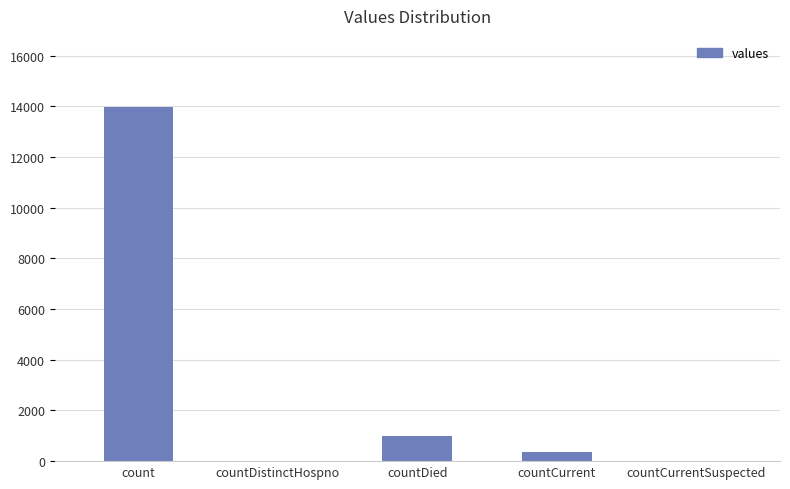

Reading left to right, extract all data points from this chart.

13986	0	999	370	0